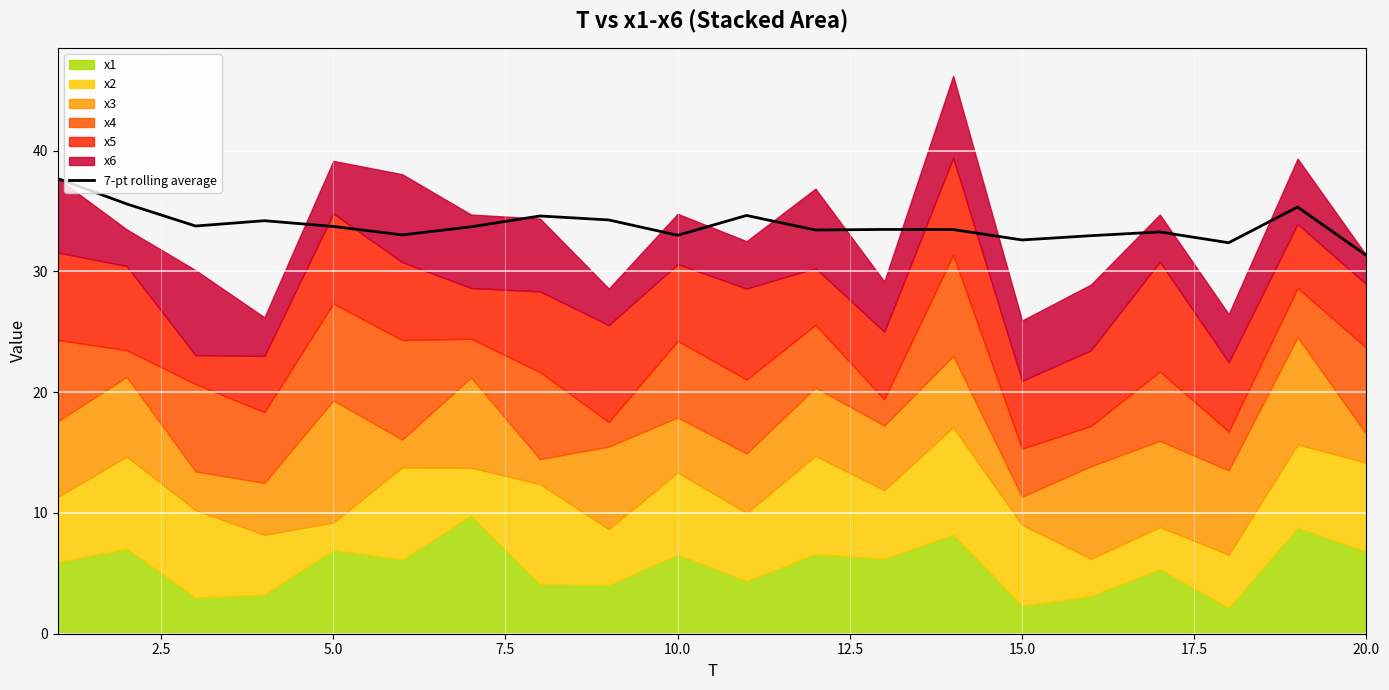

At which label does 7-pt rolling average reach its minimum?

20.0